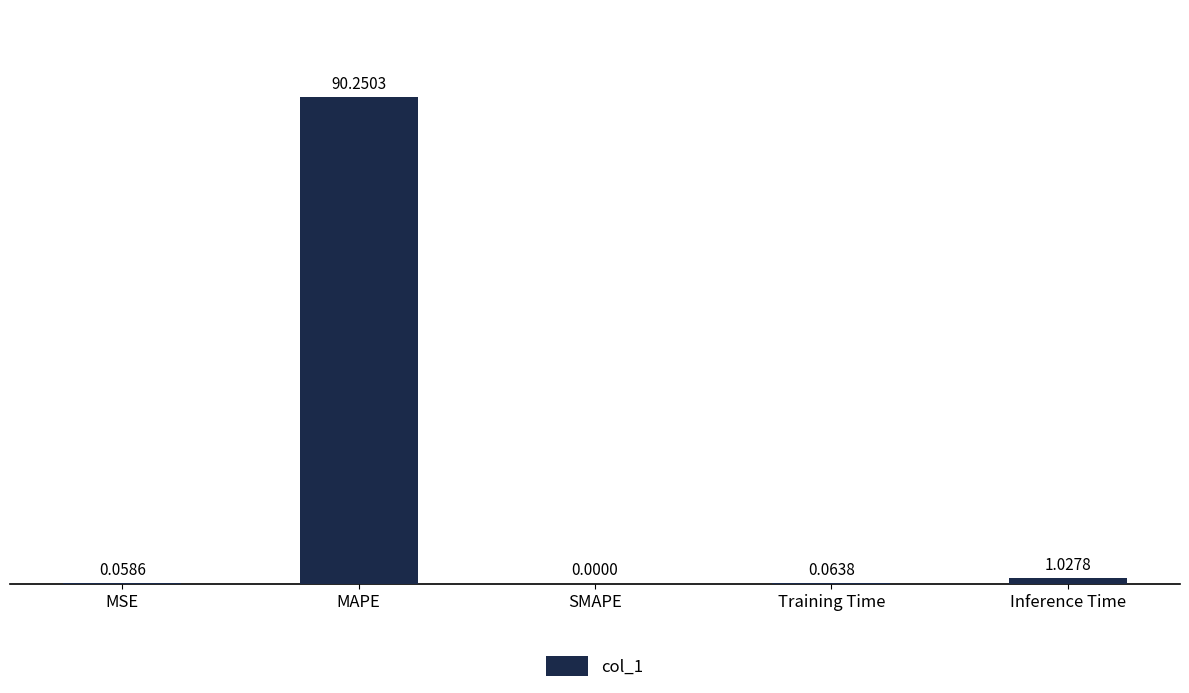

Which label corresponds to the largest value in the chart?

MAPE